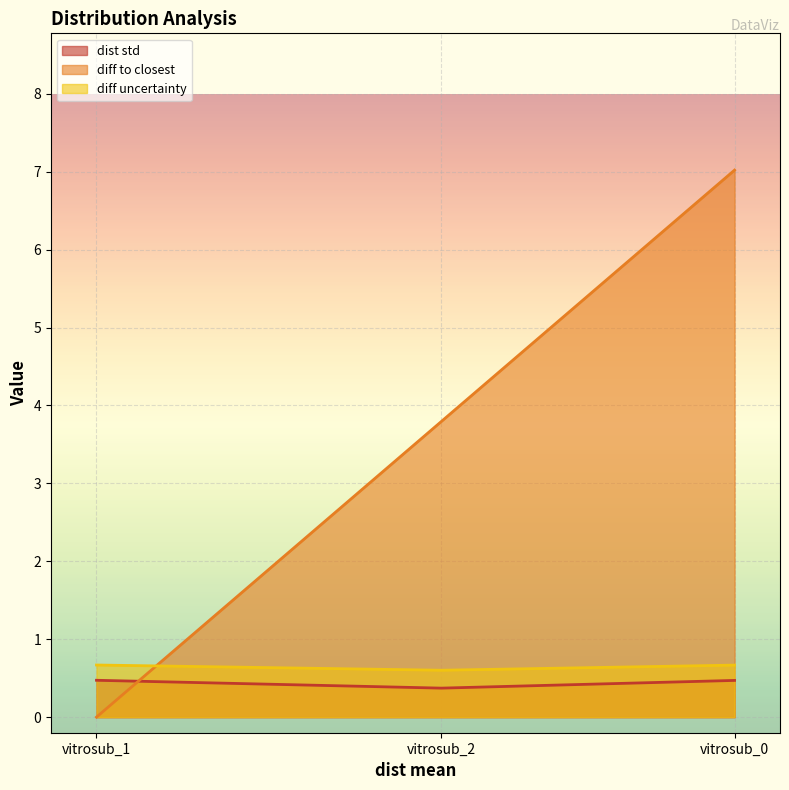

How many distinct data groups are displayed?

3